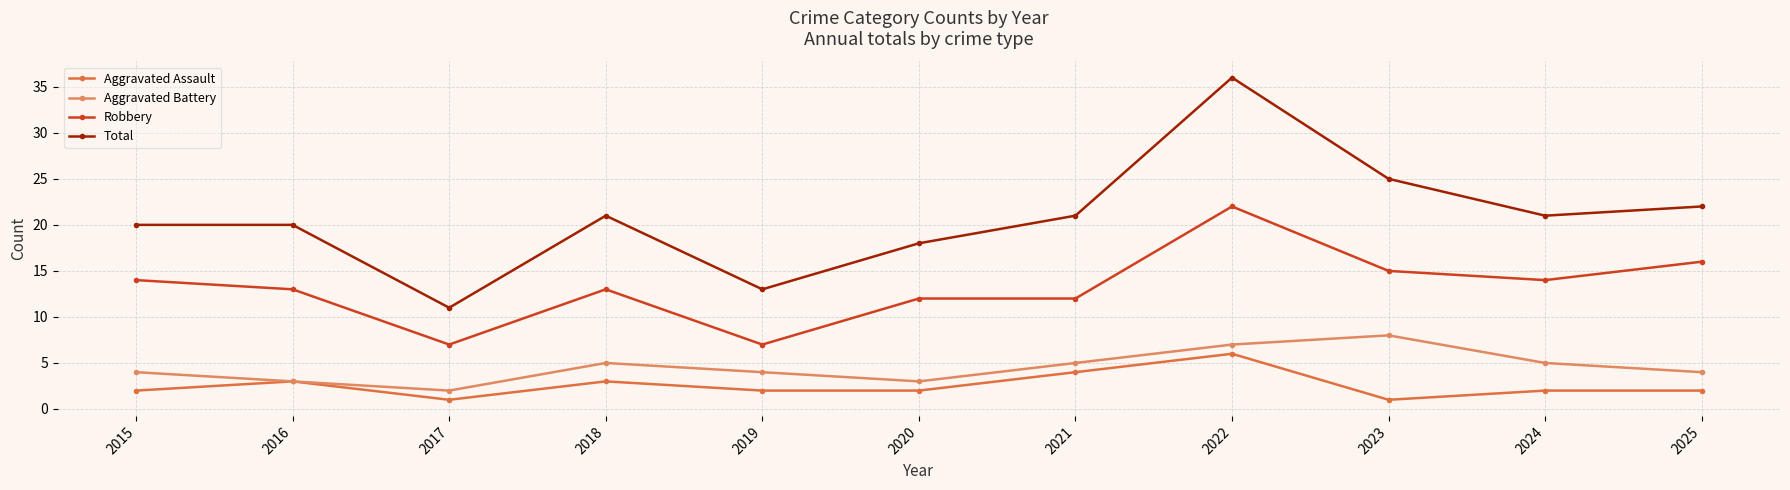

True or false: Robbery and Aggravated Assault cross at least once.

False